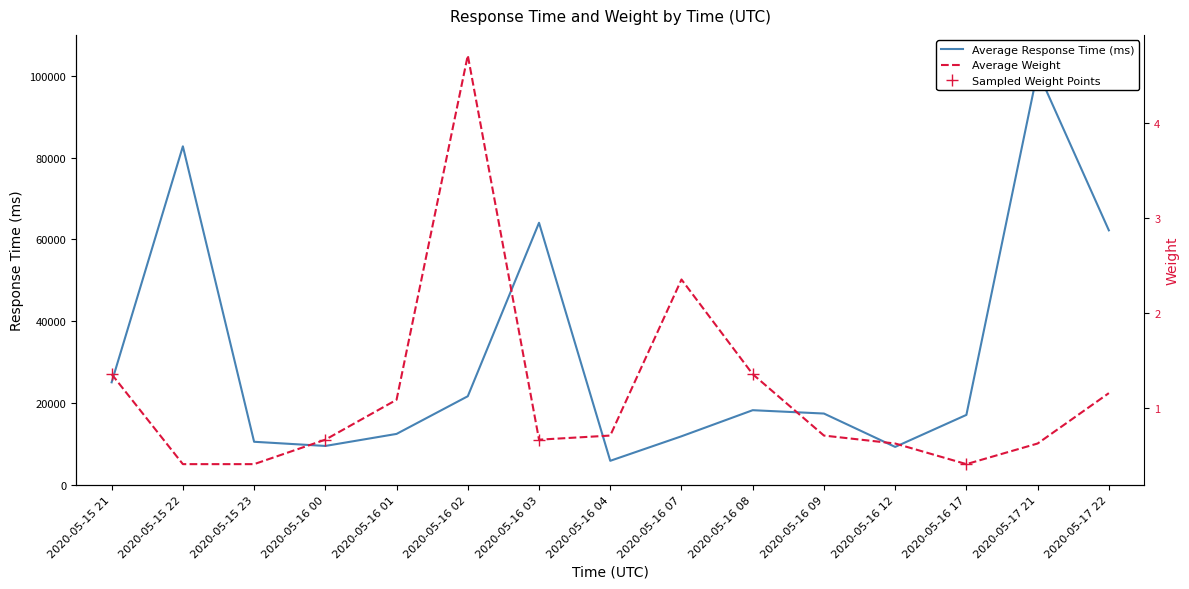

What is the total value across all series at 2020-05-17 21?

101105.6